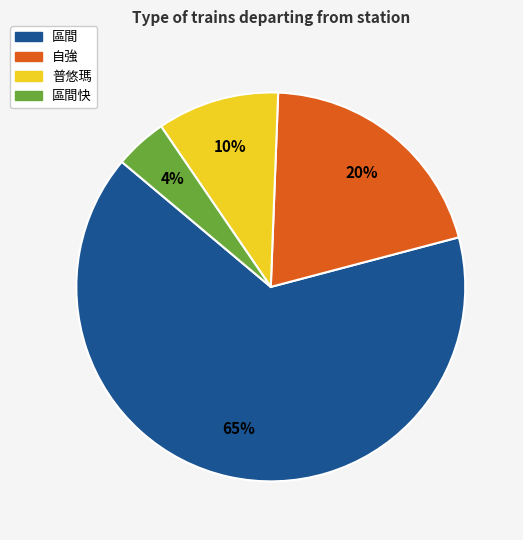

To the nearest percent, what is the average slice percentage?

25%